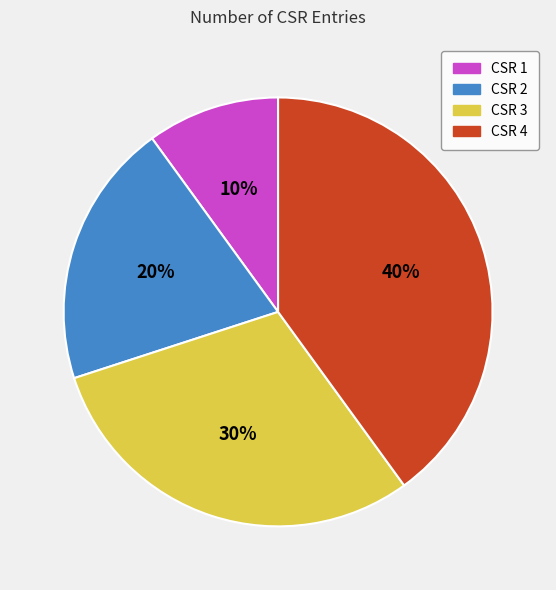

What percentage is the CSR 3 slice, to the nearest percent?

30%